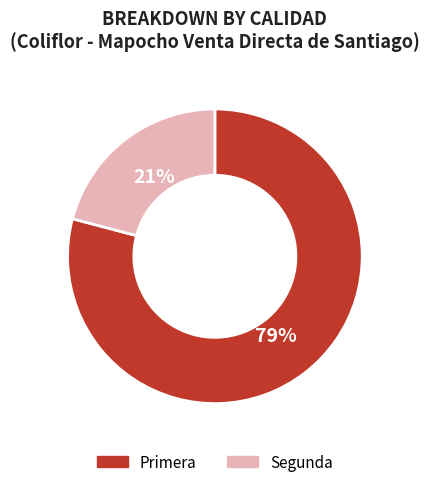

The Primera slice represents 72% of the pie. True or false?

False